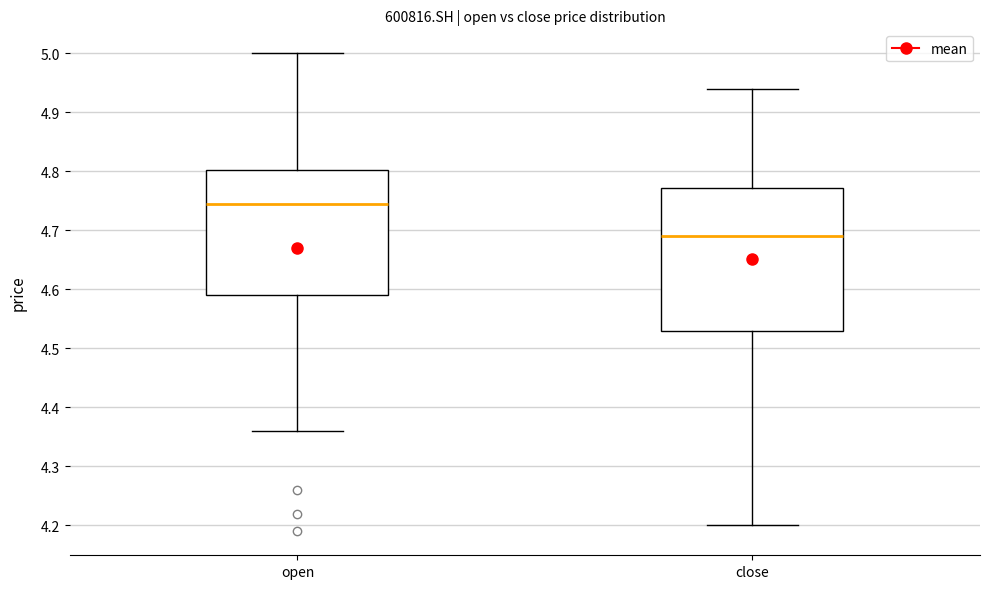

Where does the upper whisker of the box for open end on the y-axis? The values are not printed on the chart, so give them approximately, as read against the axis.

5.00